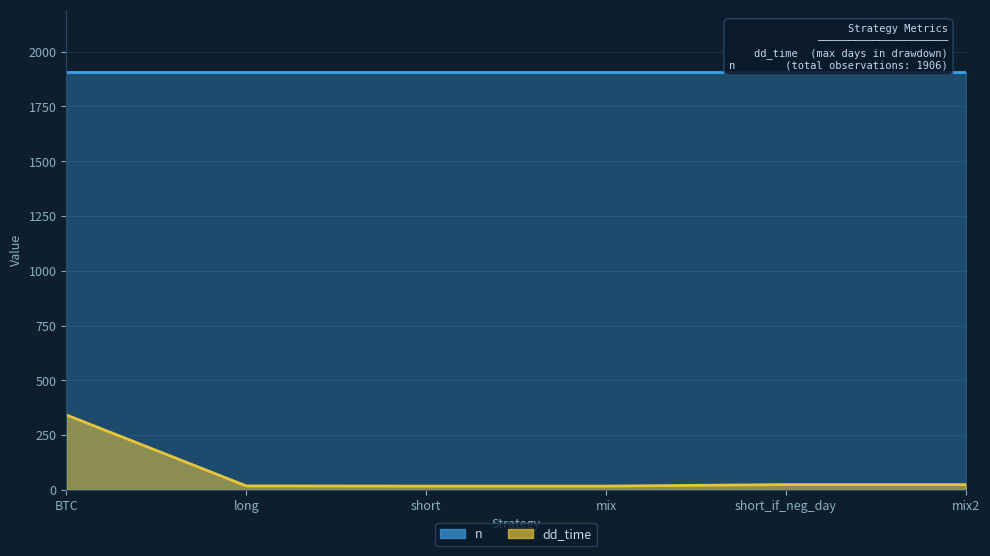

List the labels in order of value, largest first.

BTC, short_if_neg_day, mix2, long, short, mix